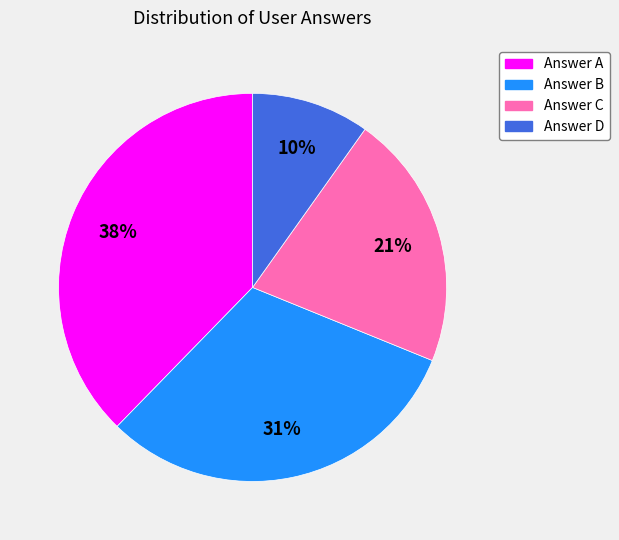

To the nearest percent, what is the average slice percentage?

25%